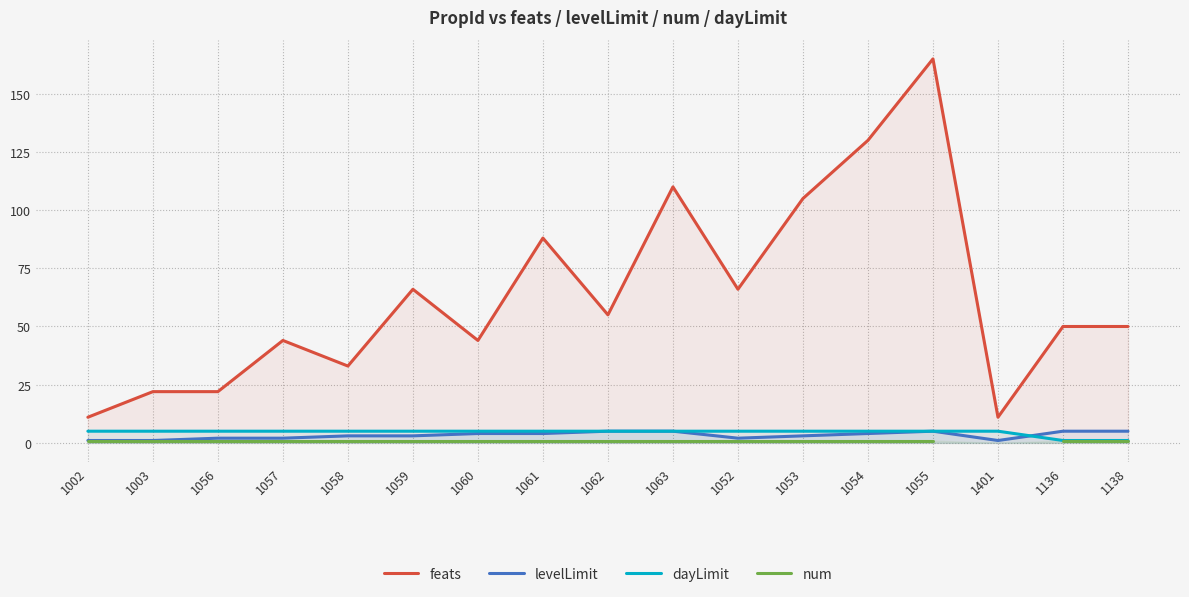

True or false: feats and levelLimit intersect in this chart.

False